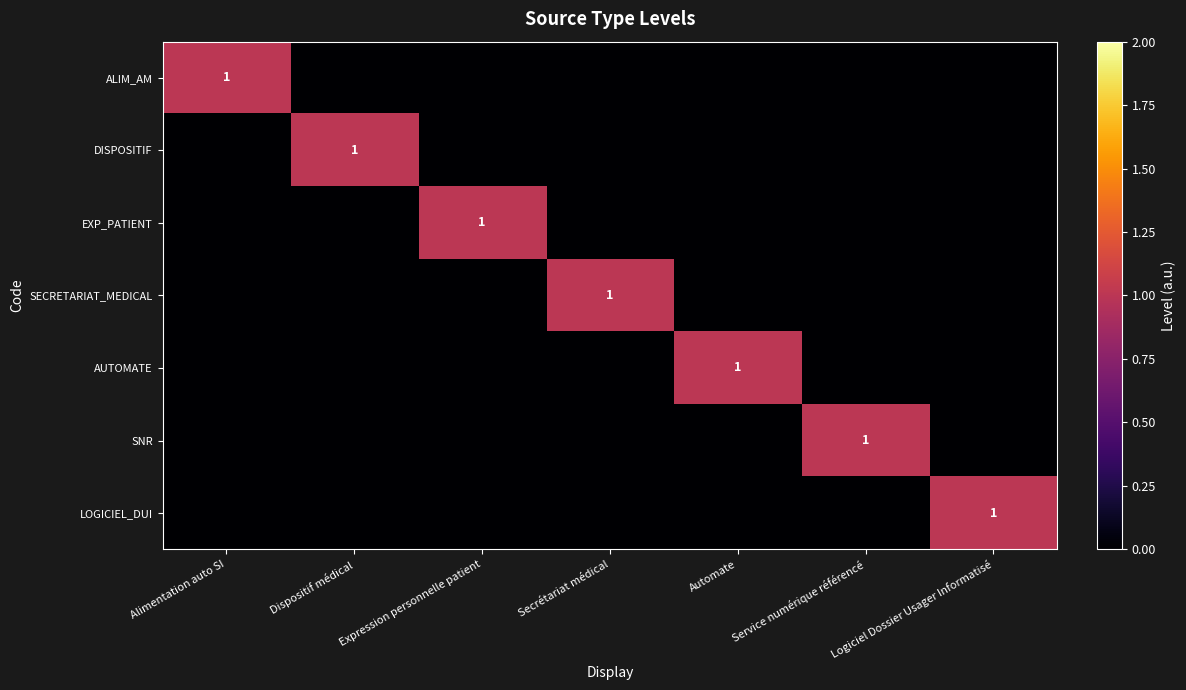

Count the DISPOSITIF values in the range 0 to 1.

7